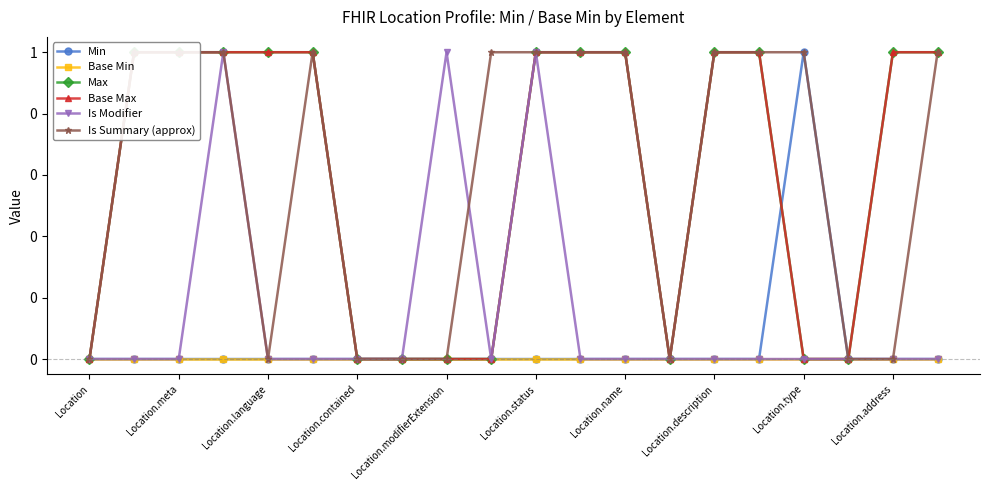

What are all the series names shown in the legend?

Min, Base Min, Max, Base Max, Is Modifier, Is Summary (approx)